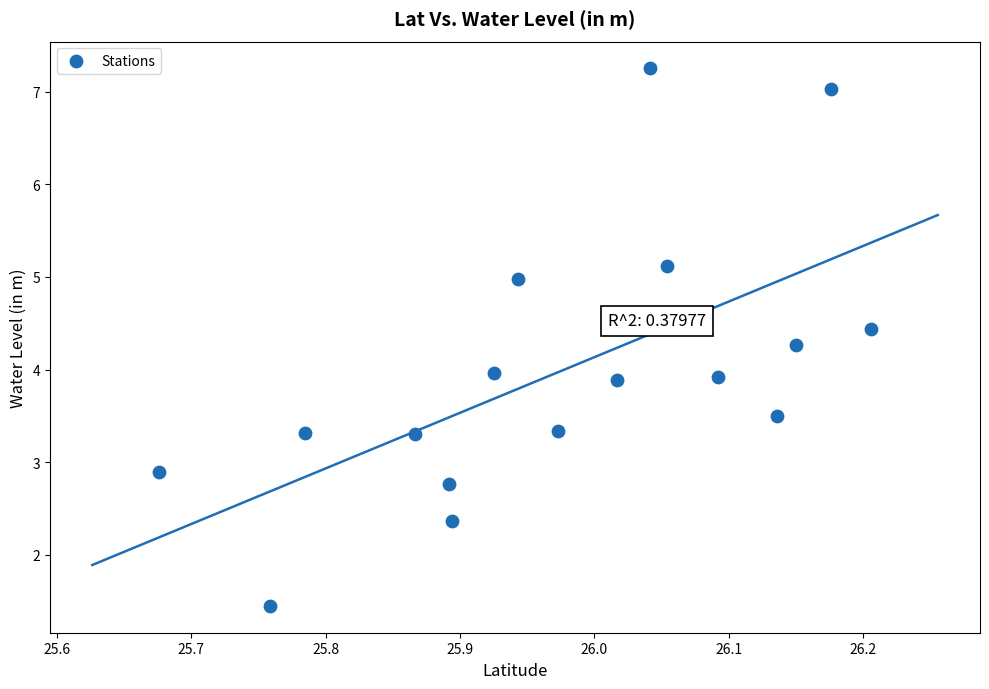

What is the range of Y values (max minus min)?

5.8